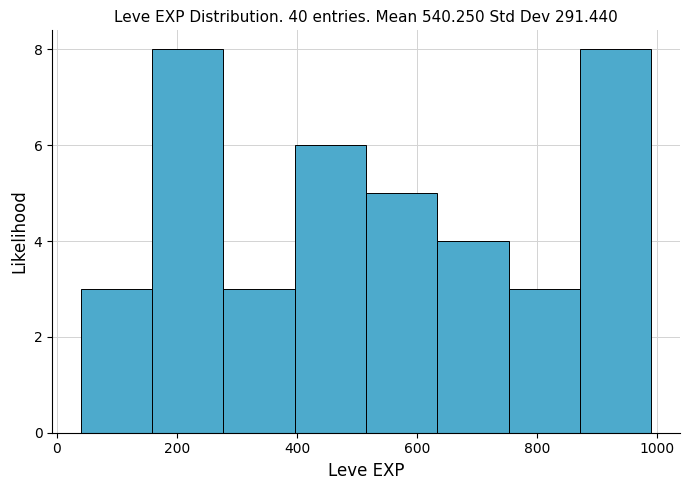

How tall is the bar that spans 880 to 1000 on the x-axis? Neither the bar edges nor the heights are printed on the chart, so give them approximately, as read against the axes.

8